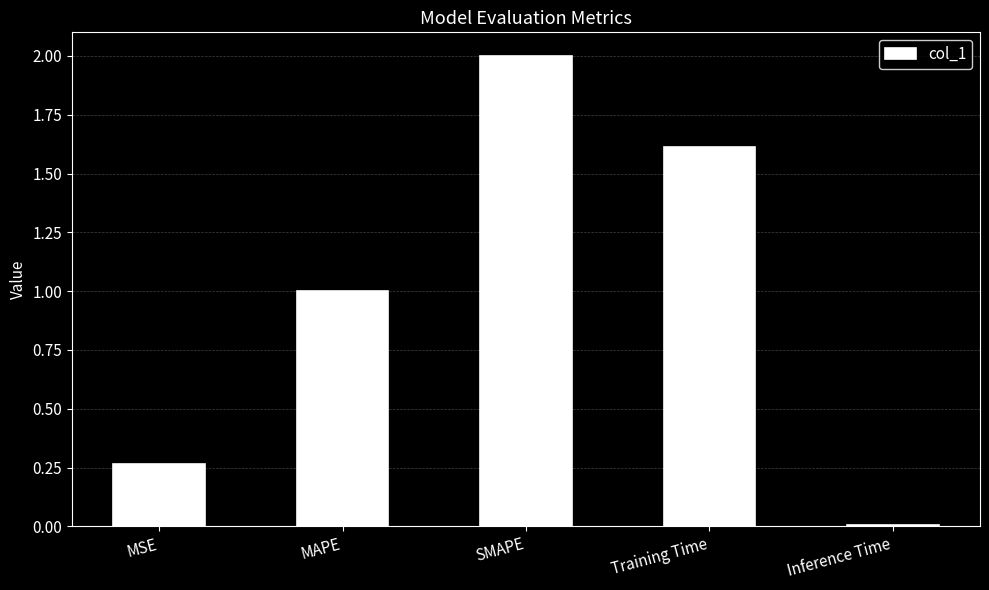

What is the greatest value displayed?

2.0